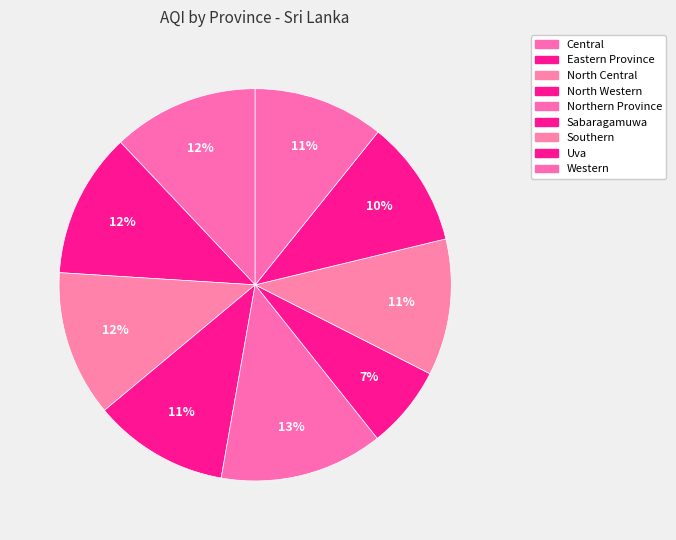

How many segments does this pie chart have?

9